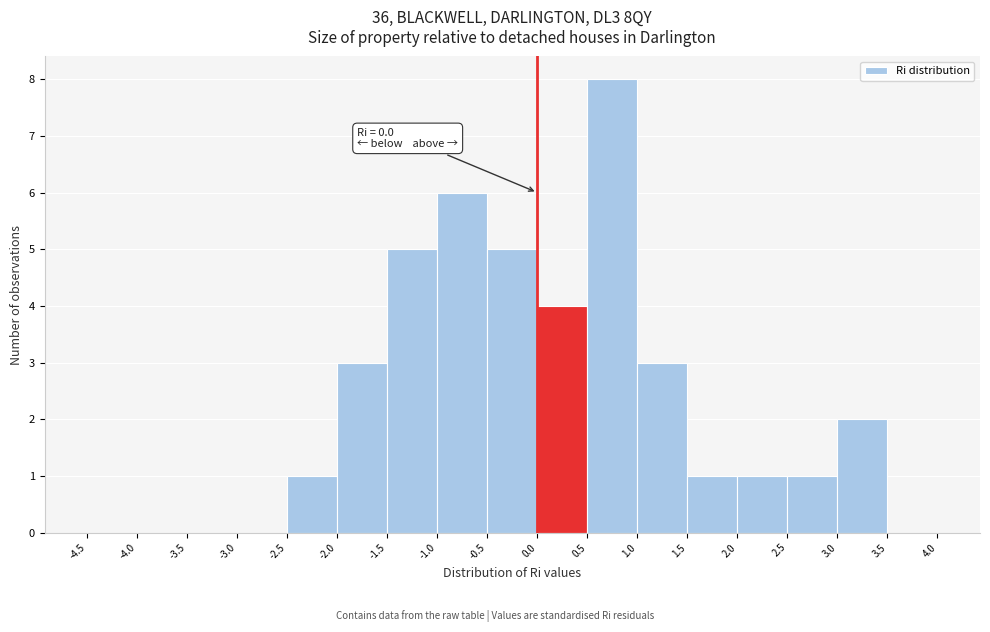

Which range on the x-axis has the tallest bar?

0.5 to 1.0